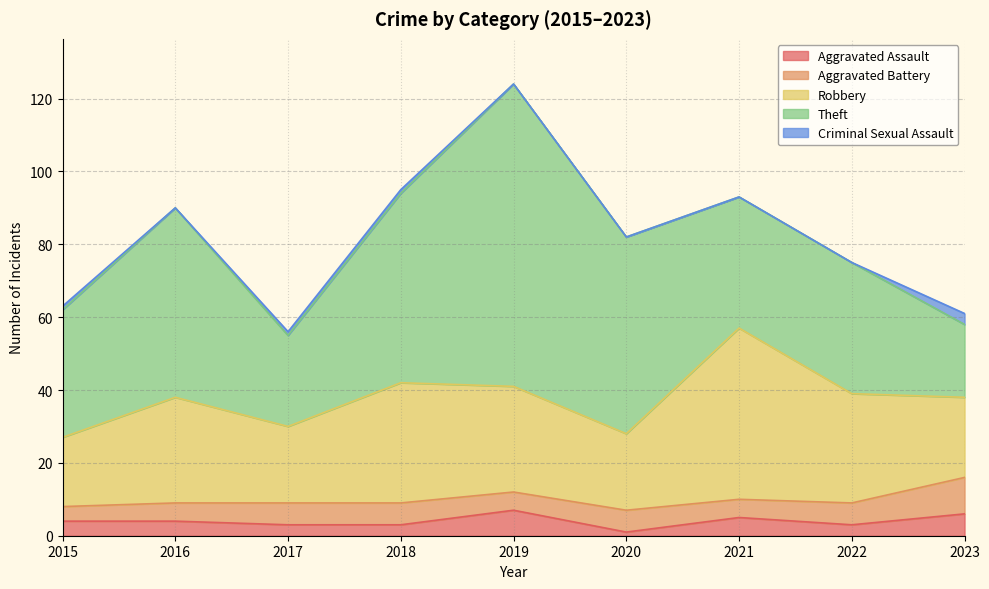

What is the difference between the Robbery values at 2017 and 2021?

26